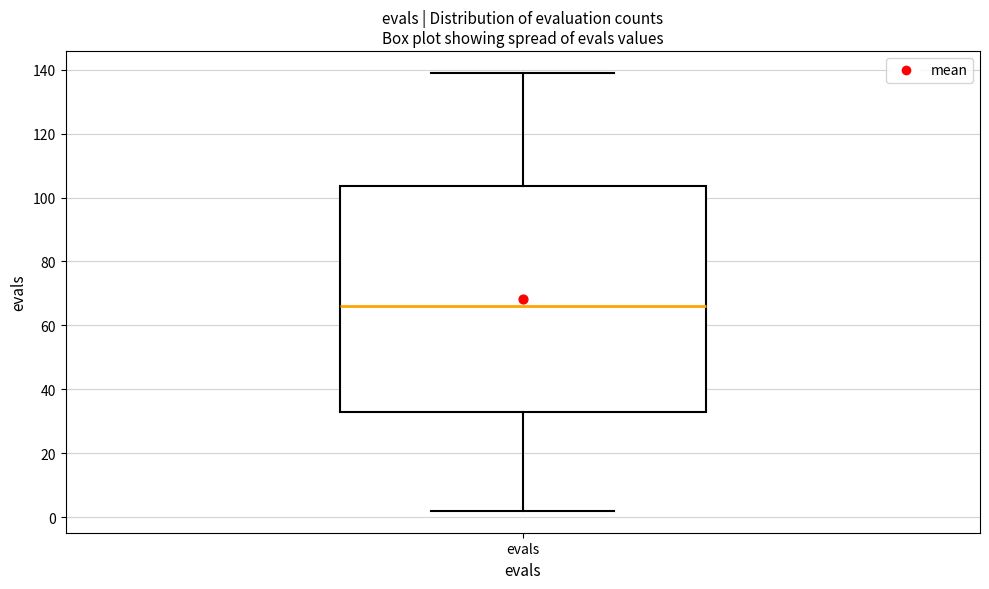

Read this box plot against the y-axis: the position of the median line, the range covered by the box, and the ends of both whiskers. The values are not printed on the chart, so give them approximately, as read against the axis.

median 66, box 34 to 104, whiskers 2 to 140